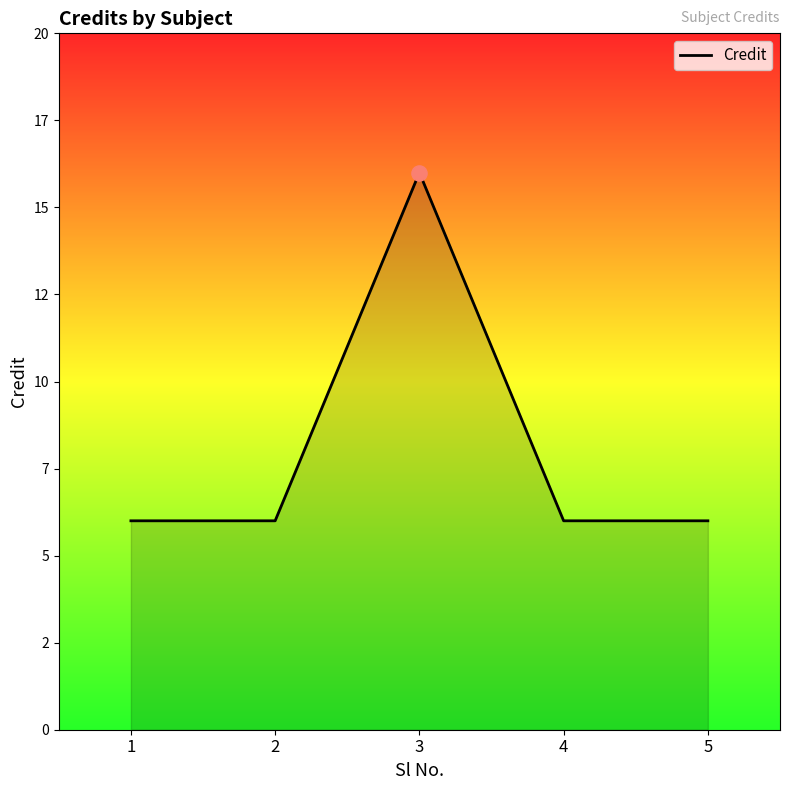

Is this an area chart (filled region under the line)?

Yes